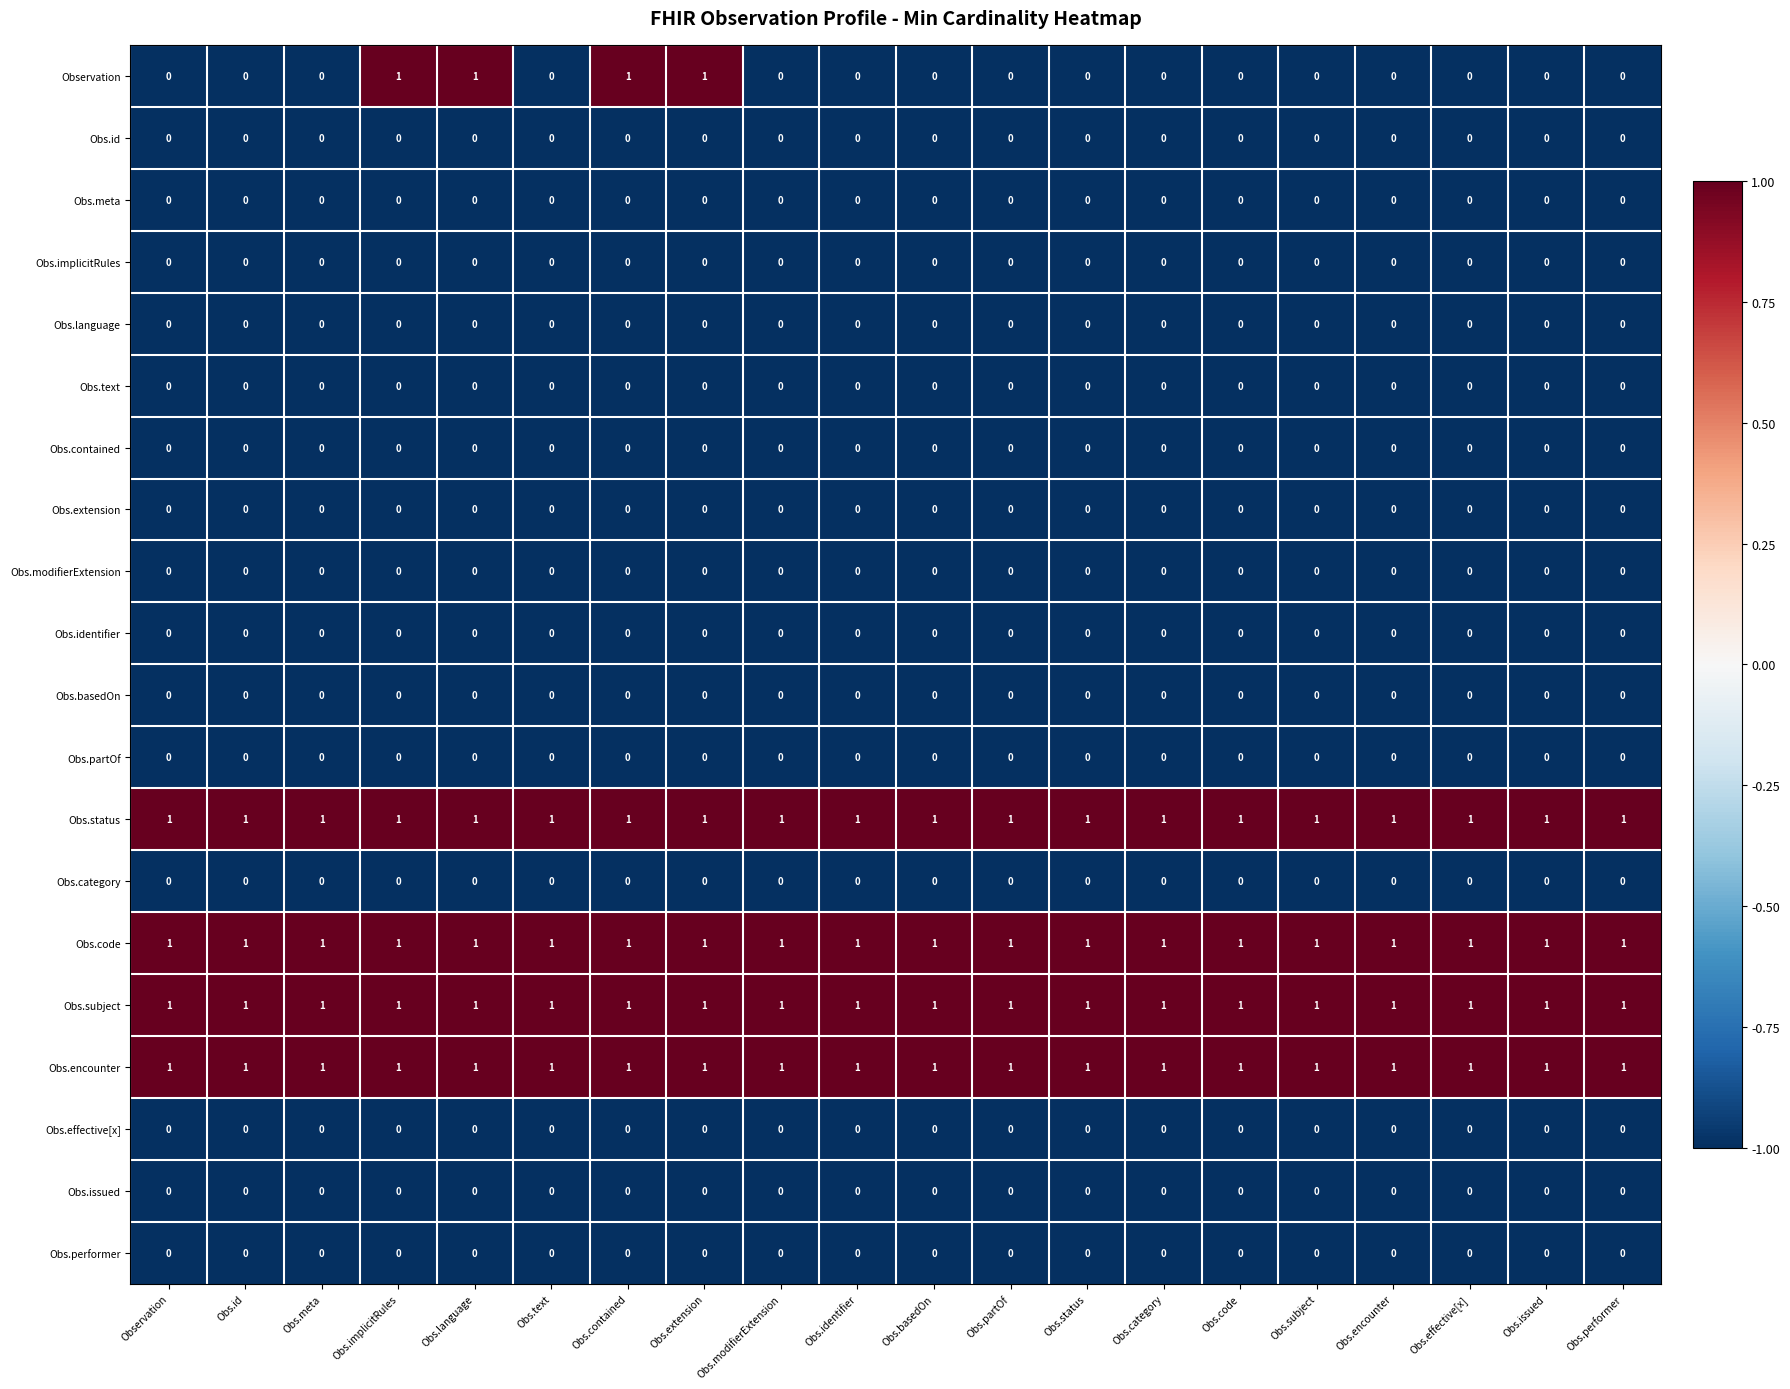

The Obs.category series shows 0 at Obs.basedOn. True or false?

True